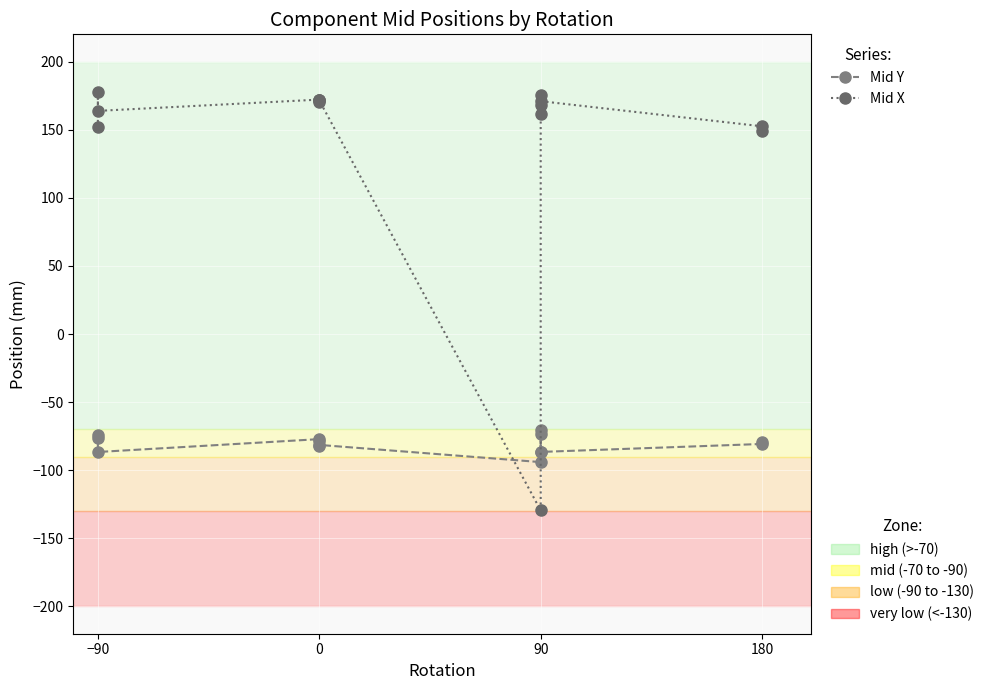

What position from the left is −90?

1